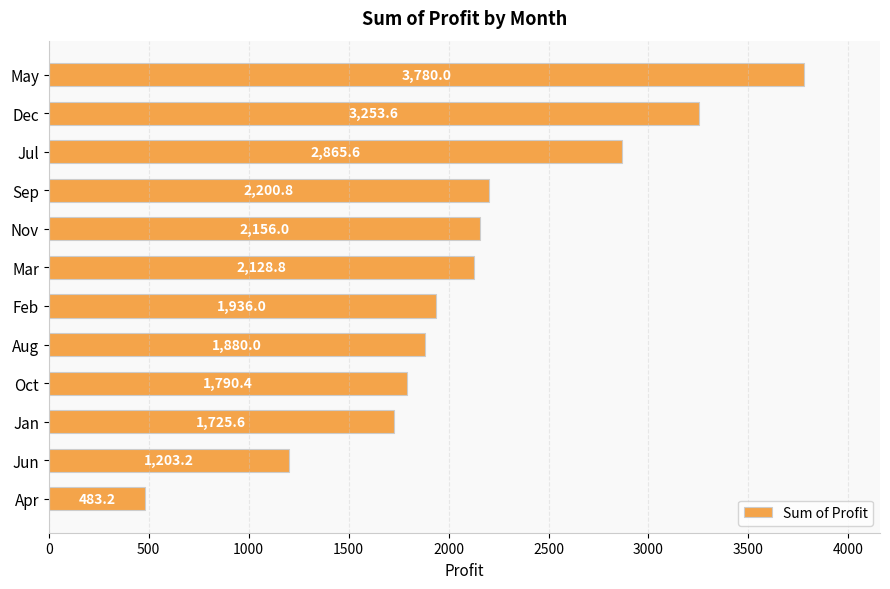

What is the smallest value displayed?

483.2